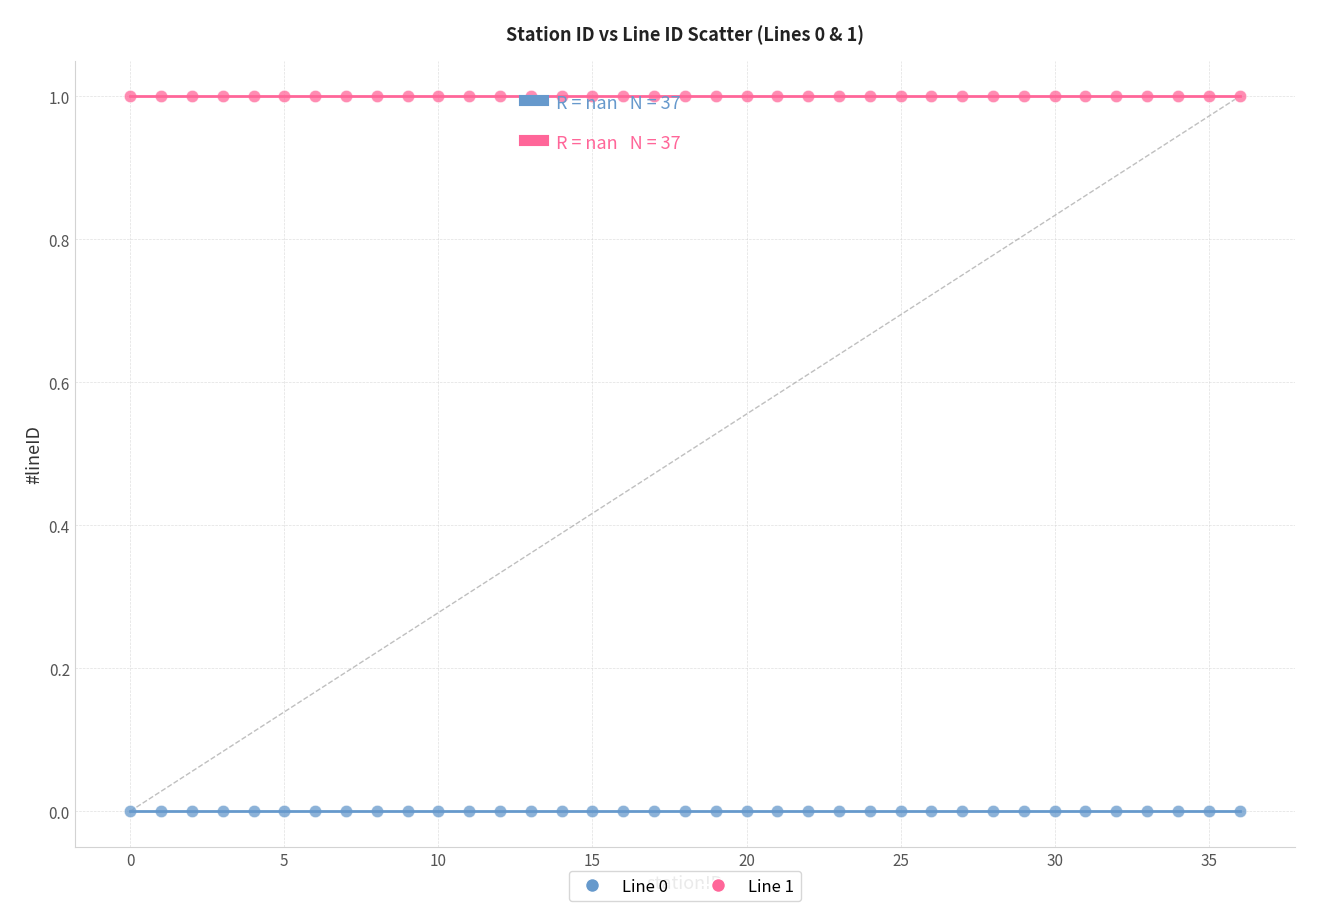

Which series reaches the maximum Y coordinate?

Line 1